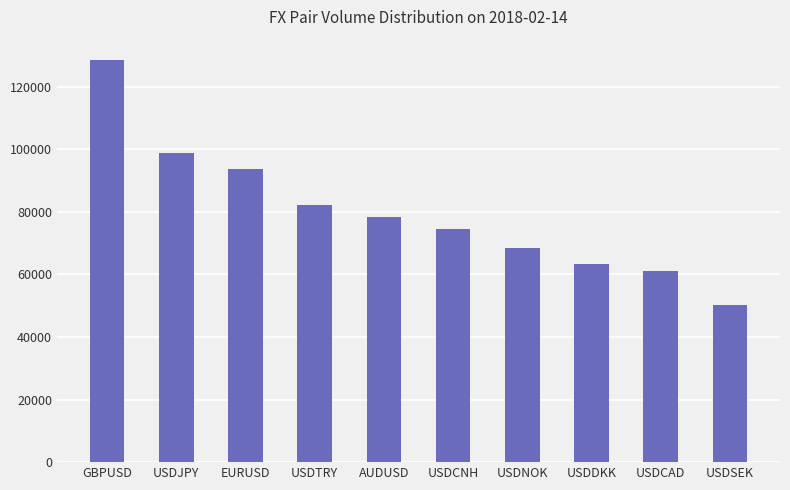

Rank the categories by value from highest to lowest.

GBPUSD, USDJPY, EURUSD, USDTRY, AUDUSD, USDCNH, USDNOK, USDDKK, USDCAD, USDSEK